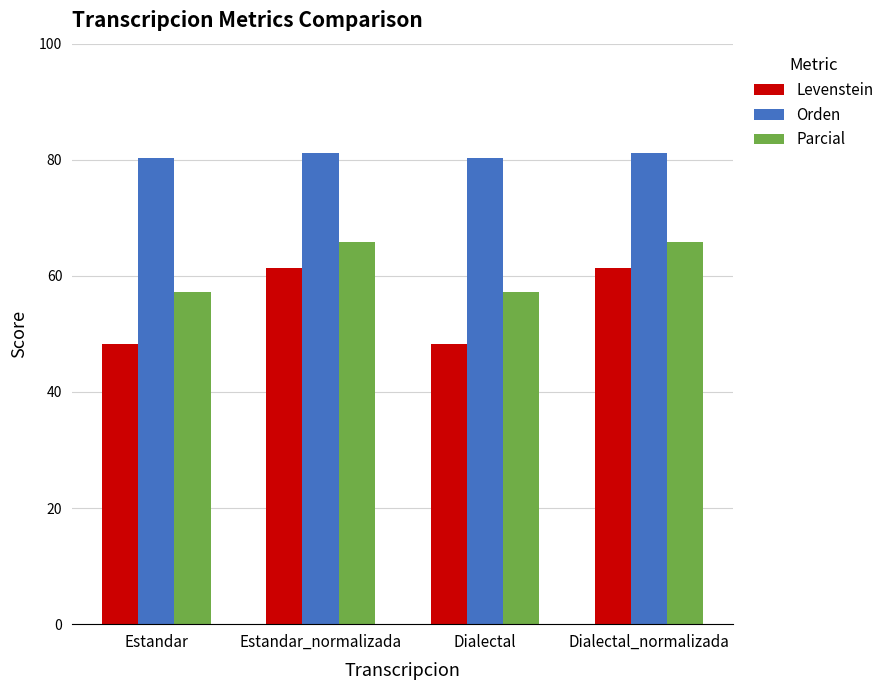

What value does the Parcial series have at Dialectal_normalizada?

65.9